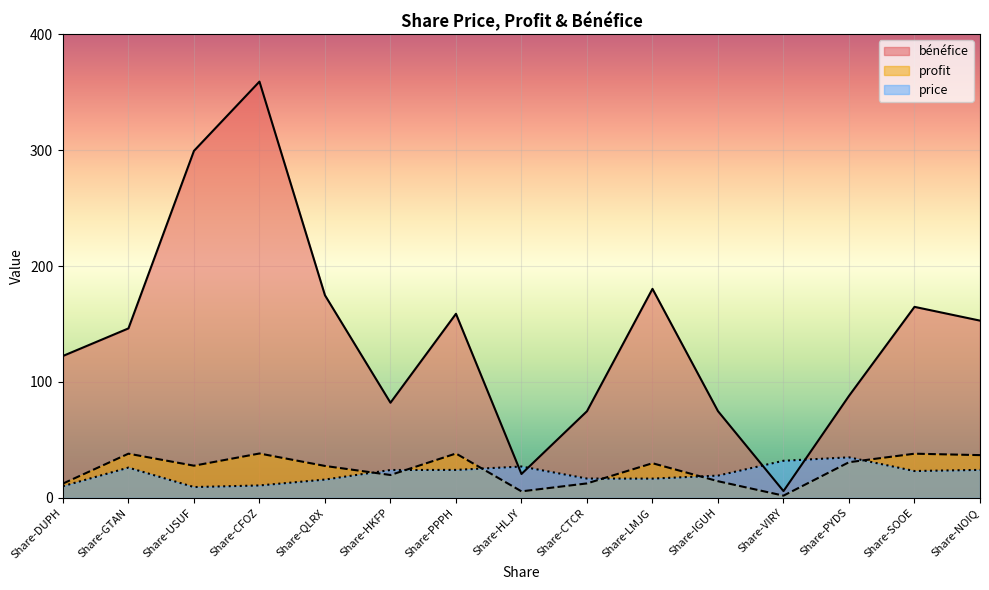

Is the value of price at Share-PYDS greater than the value of bénéfice at Share-PYDS?

No